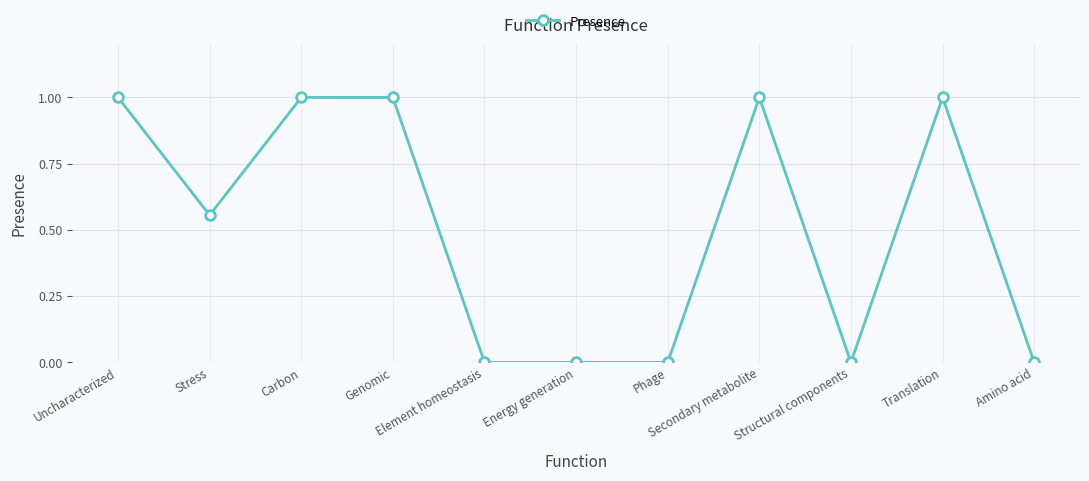

What is the change in value from Stress to Carbon?

+0.4